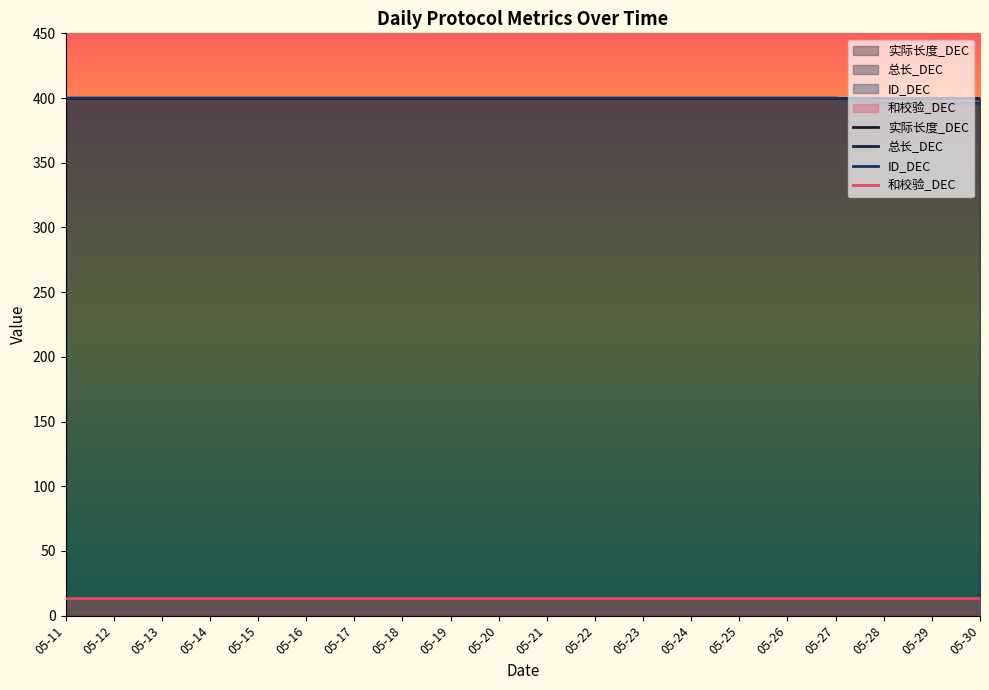

What are all the series names shown in the legend?

实际长度_DEC, 总长_DEC, ID_DEC, 和校验_DEC